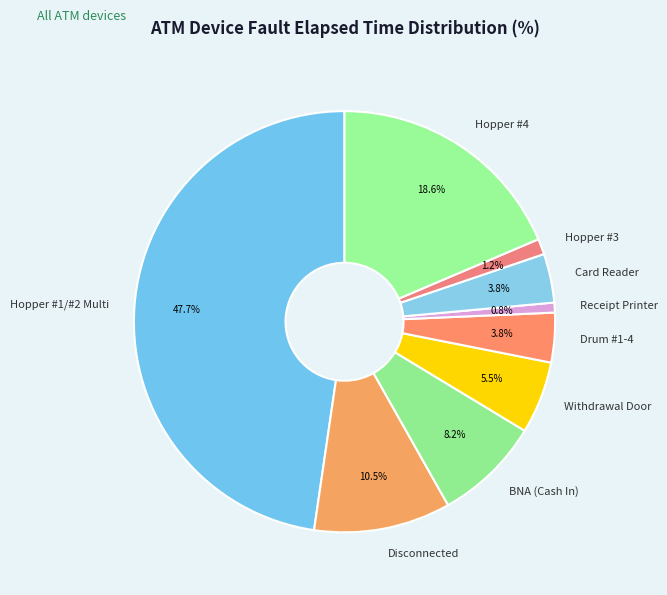

To the nearest percent, what portion does Hopper #4 represent?

19%